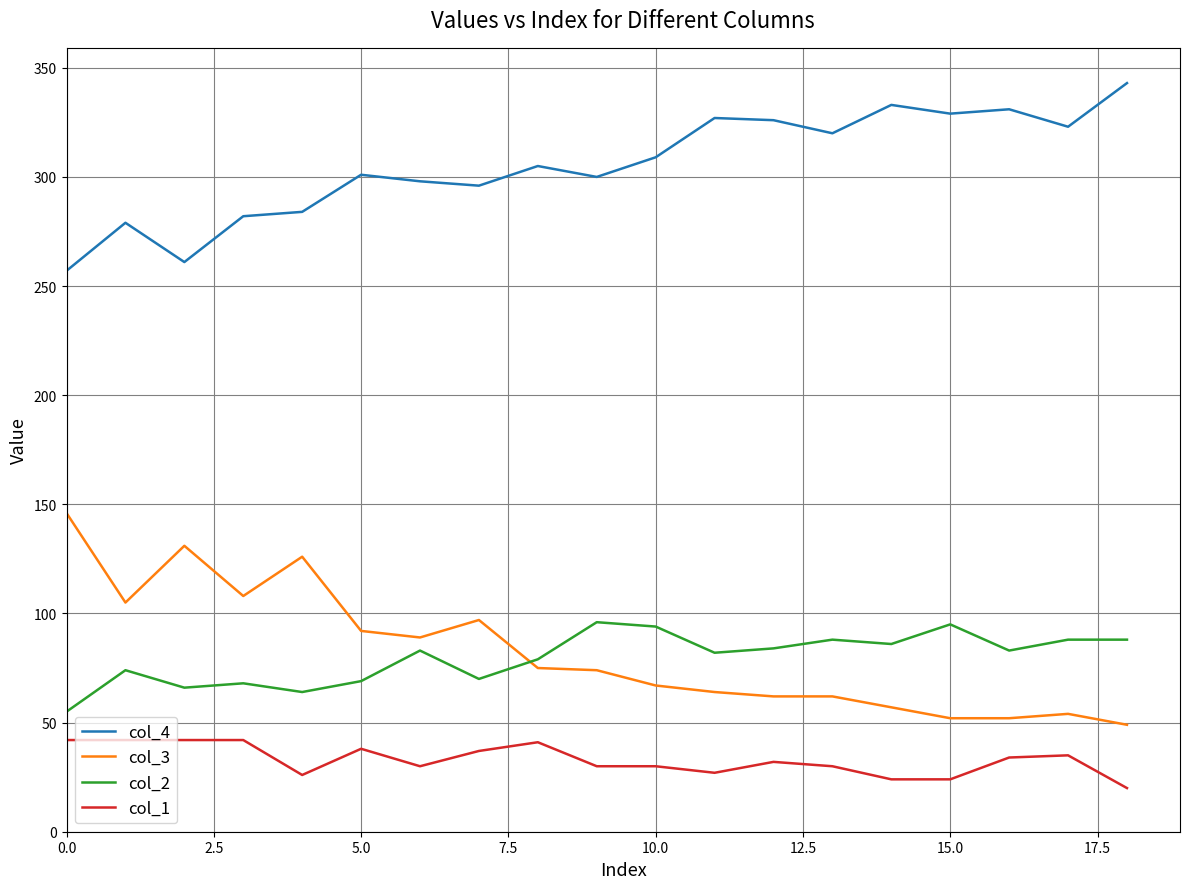

What is the maximum value for col_2?

96